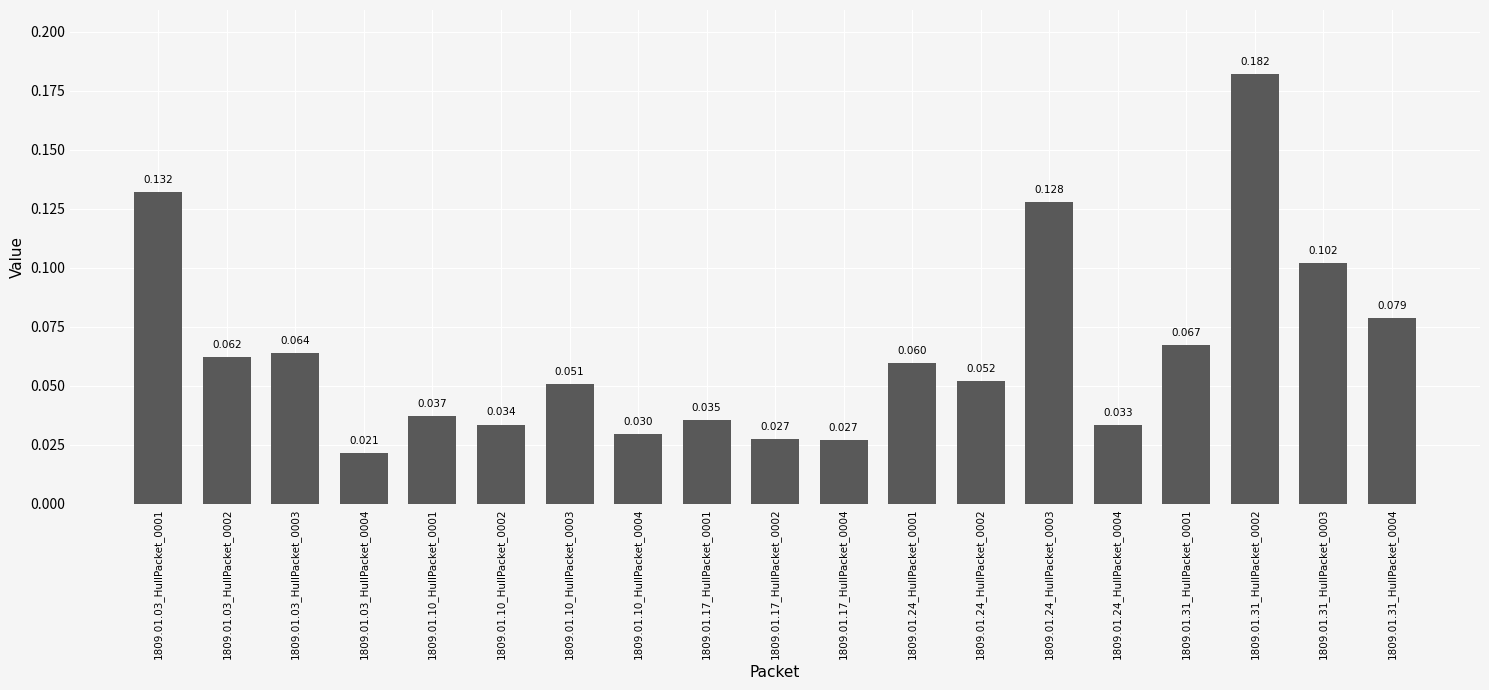

Reading right to left, extract all data points from this chart.

0.1	0.1	0.2	0.1	0.0	0.1	0.1	0.1	0.0	0.0	0.0	0.0	0.1	0.0	0.0	0.0	0.1	0.1	0.1